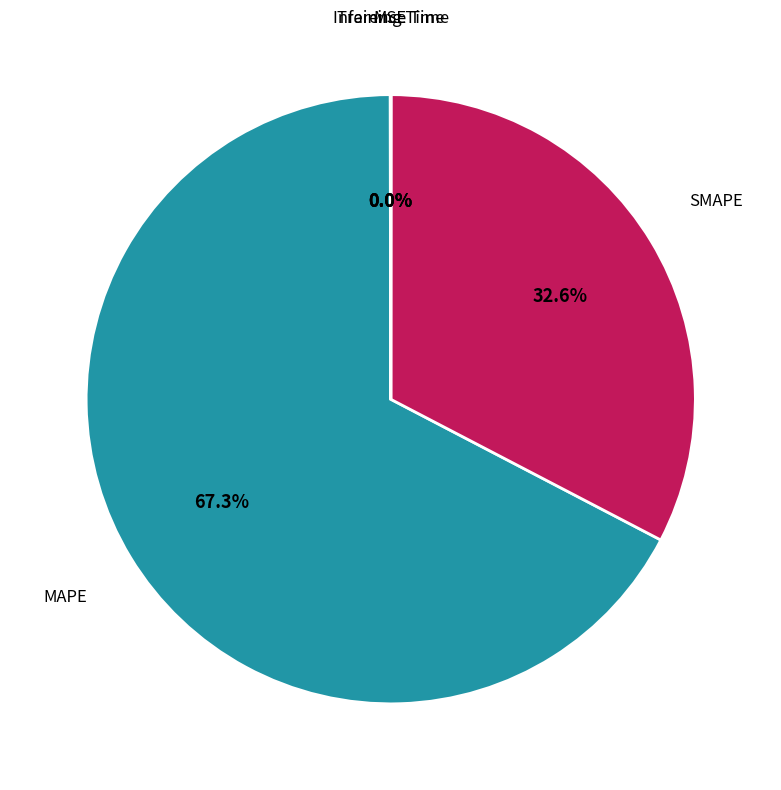

Does any single category account for the majority?

Yes